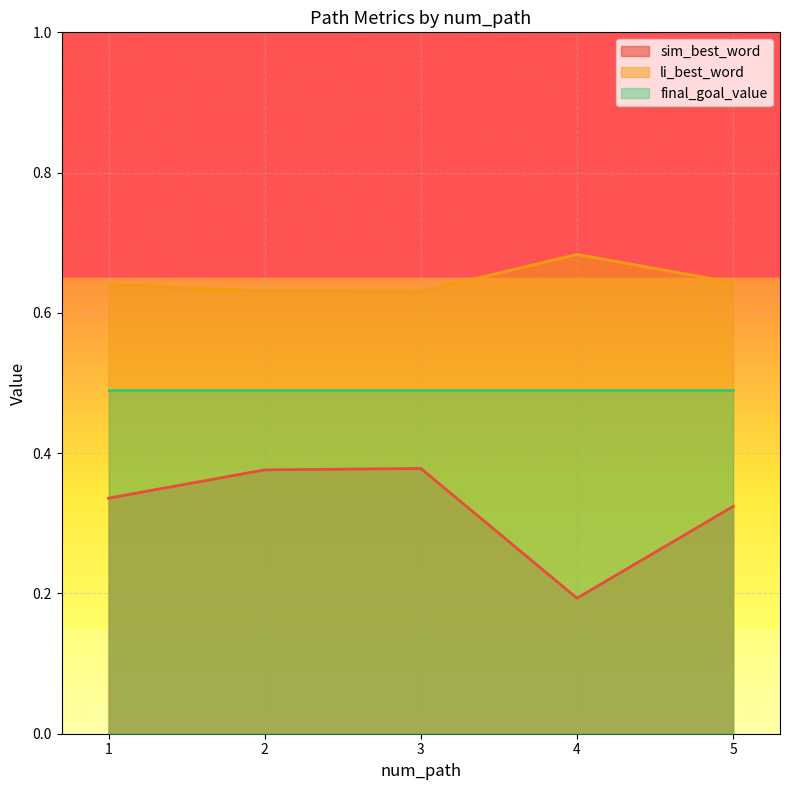

In li_best_word, how many points are higher than both neighbors (excluding endpoints)?

1